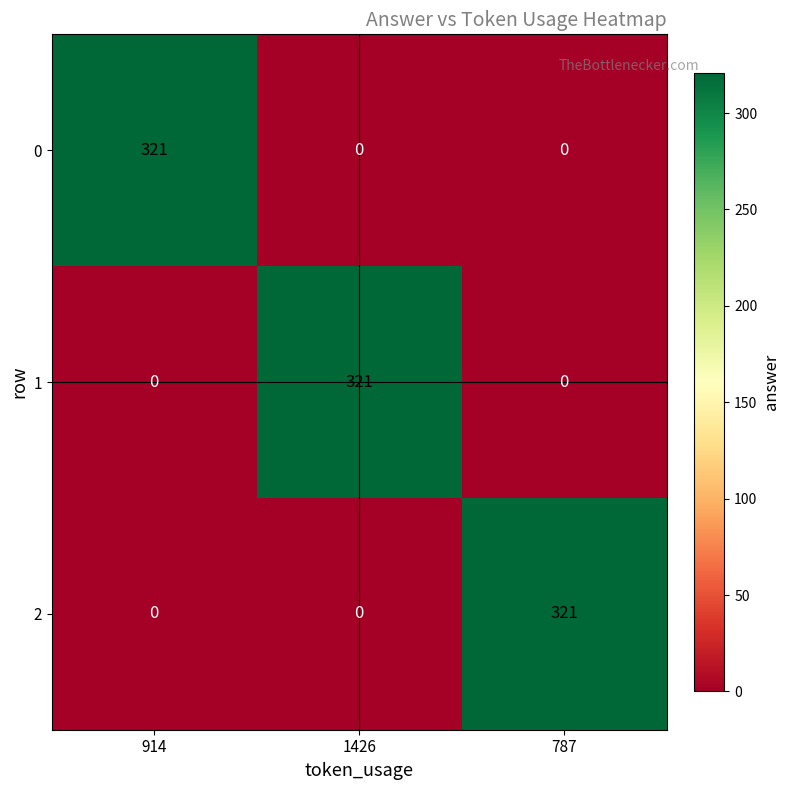

Reading left to right, list all the values displayed in this chart.

0: 321	0	0
1: 0	321	0
2: 0	0	321